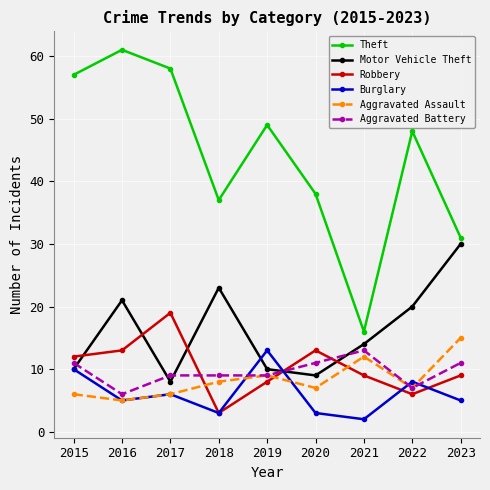

How many interior local peaks does the Burglary series have?

3